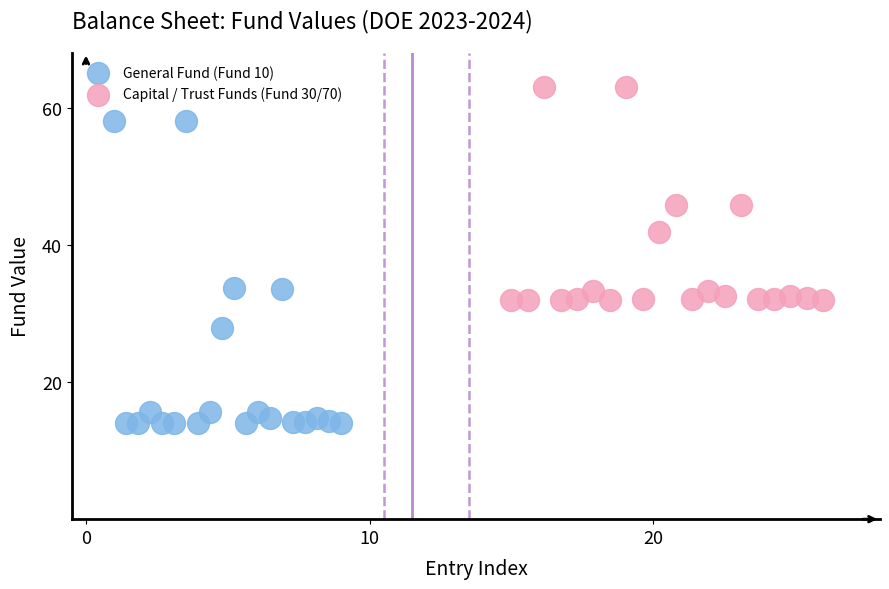

Which series reaches the maximum Y coordinate?

Capital / Trust Funds (Fund 30/70)